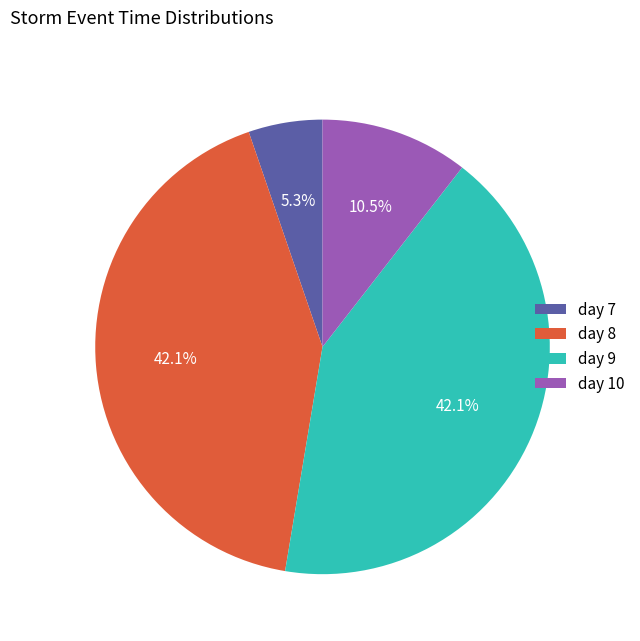

Which slice is the smallest?

day 7